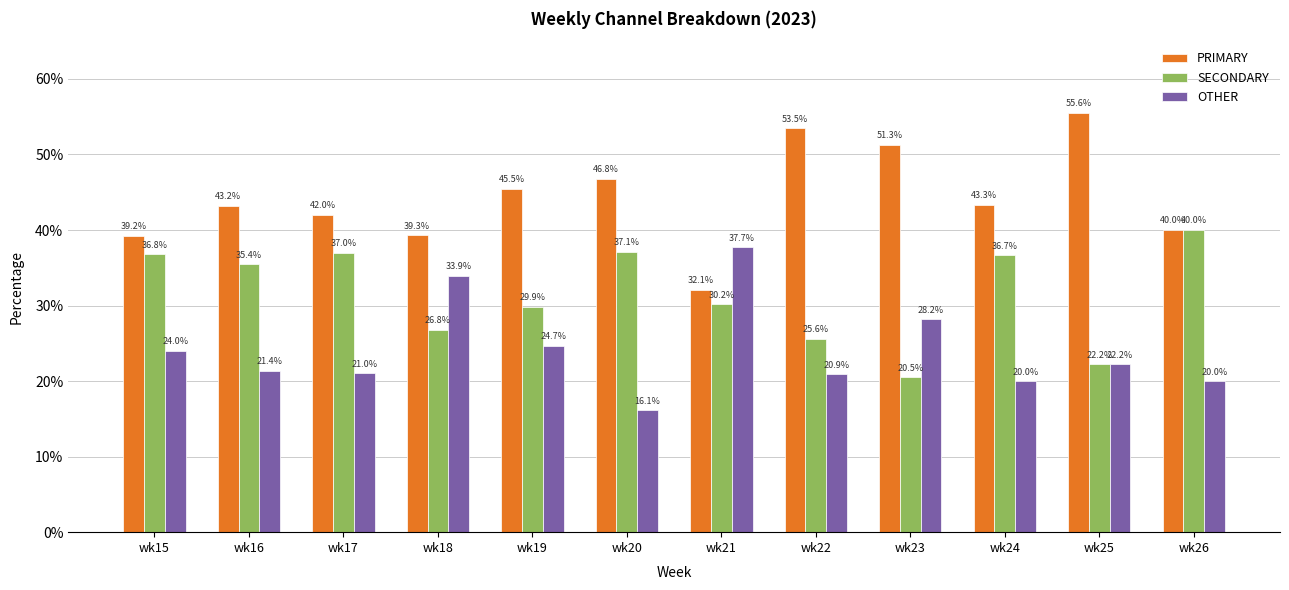

True or false: PRIMARY has a value of 23.8 at wk26.

False